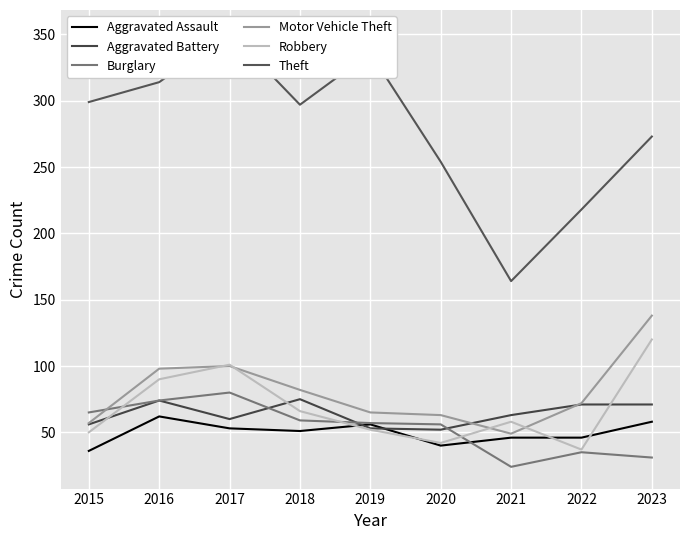

At which label does Aggravated Assault reach its minimum?

2015